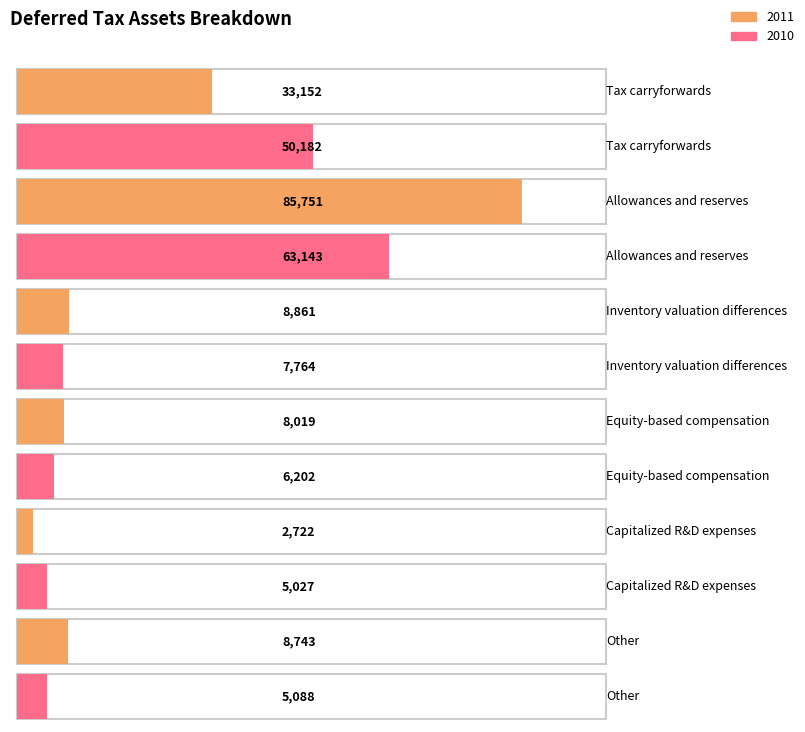

Rank the categories by 2010 value from lowest to highest.

Capitalized R&D expenses, Other, Equity-based compensation, Inventory valuation differences, Tax carryforwards, Allowances and reserves